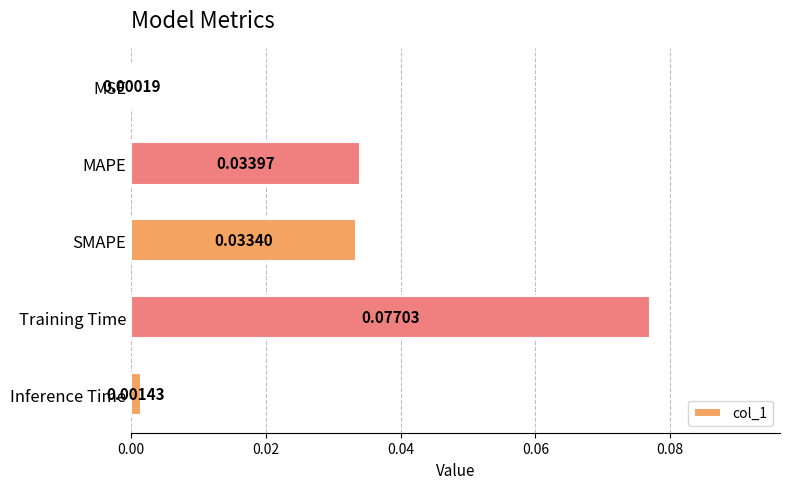

Where is the data nearest to the value 0?

MSE